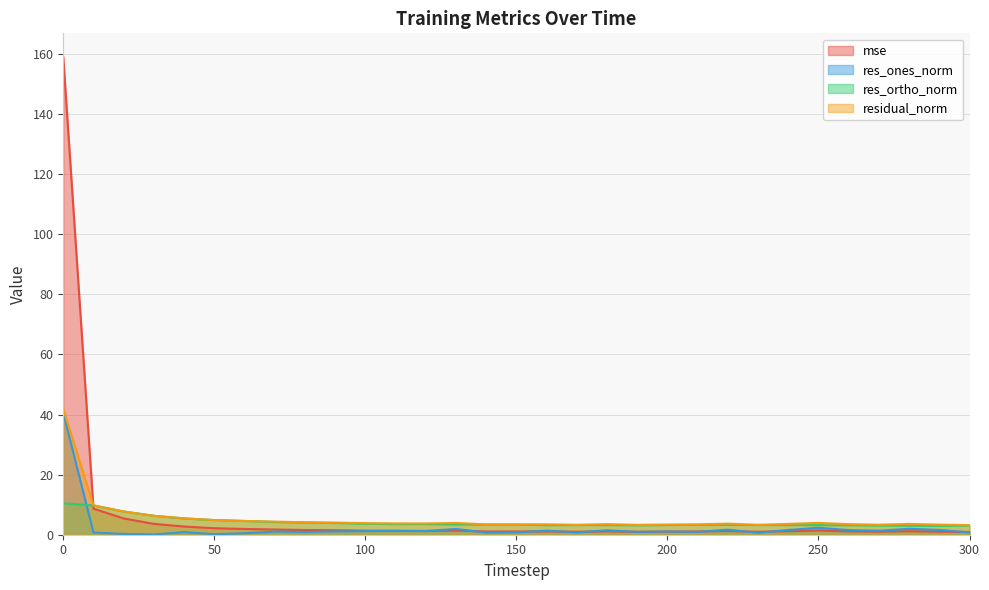

What is the approximate value of residual_norm at 240?

3.6